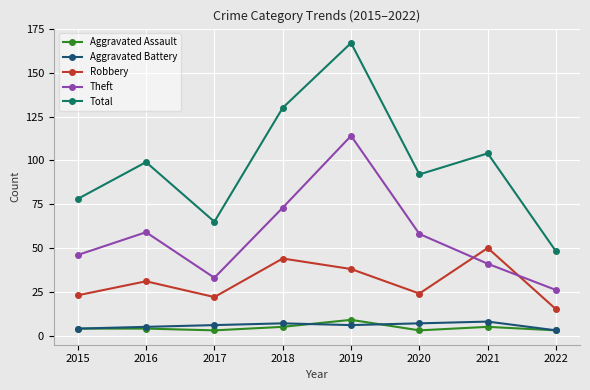

True or false: Aggravated Battery and Total cross at least once.

False